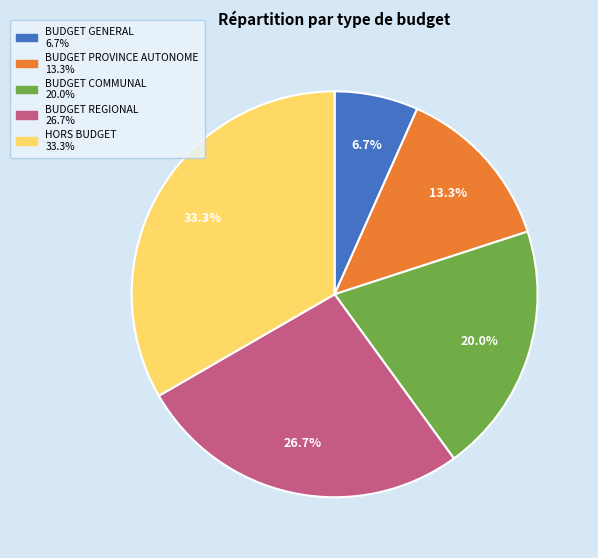

Which slice is the smallest?

BUDGET GENERAL